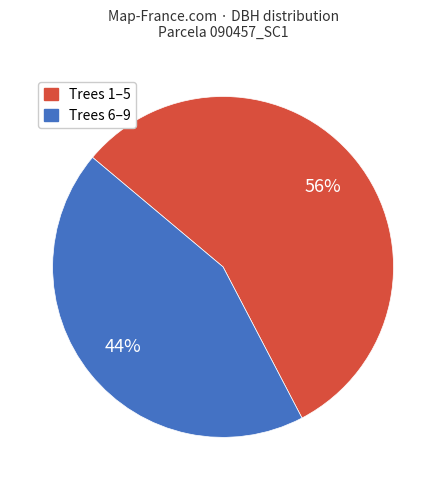

To the nearest percent, what is the difference between the largest and smallest slice percentages?

12%